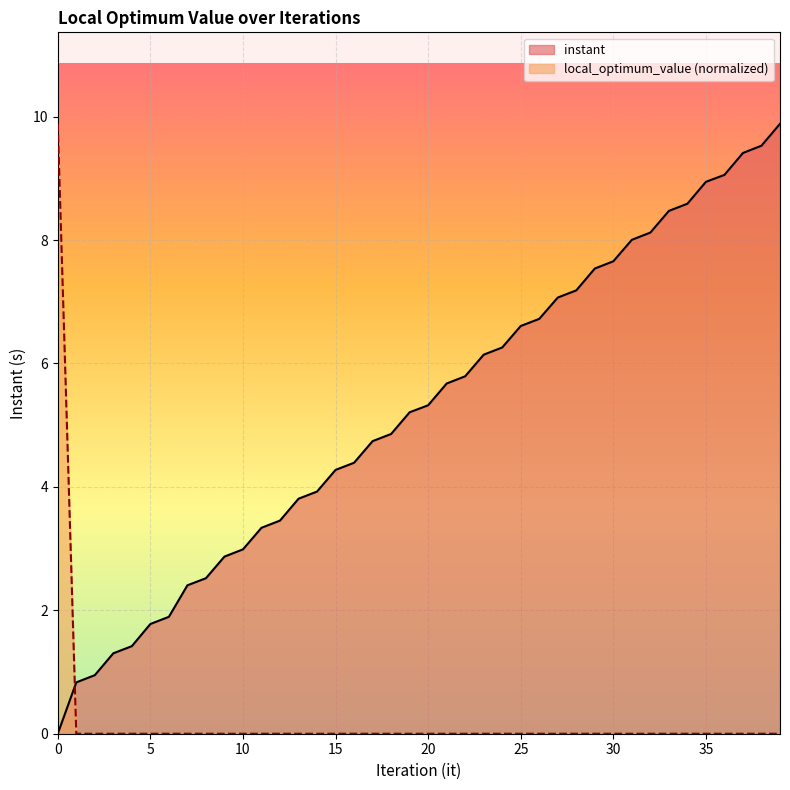

Does the chart display data point markers on the line(s)?

No